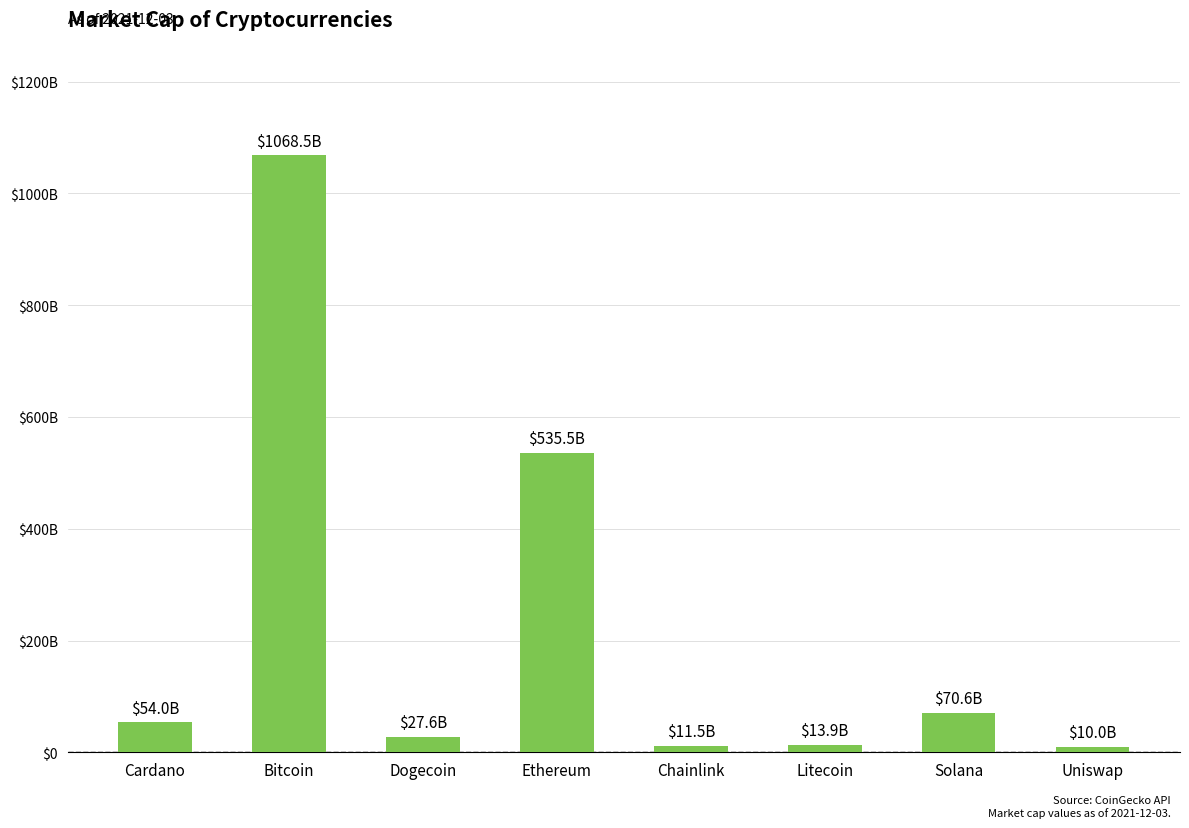

Is it true that the value at Solana is 107649485530?

False